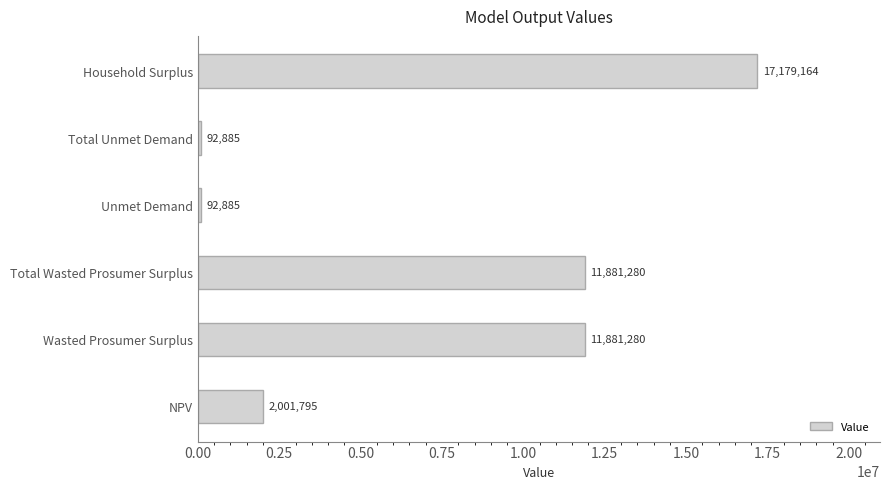

What value does the data have at Household Surplus?

17179164.2